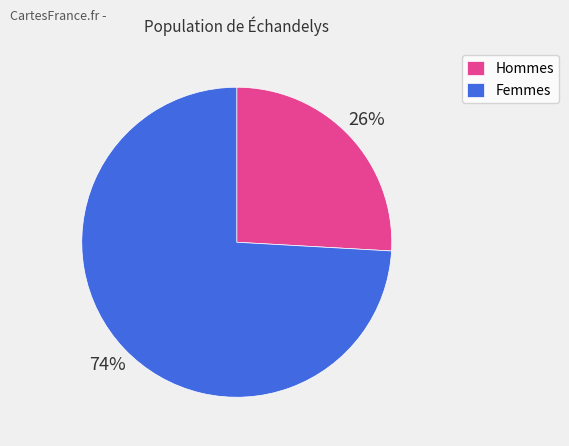

Between Hommes and Femmes, which is larger?

Femmes